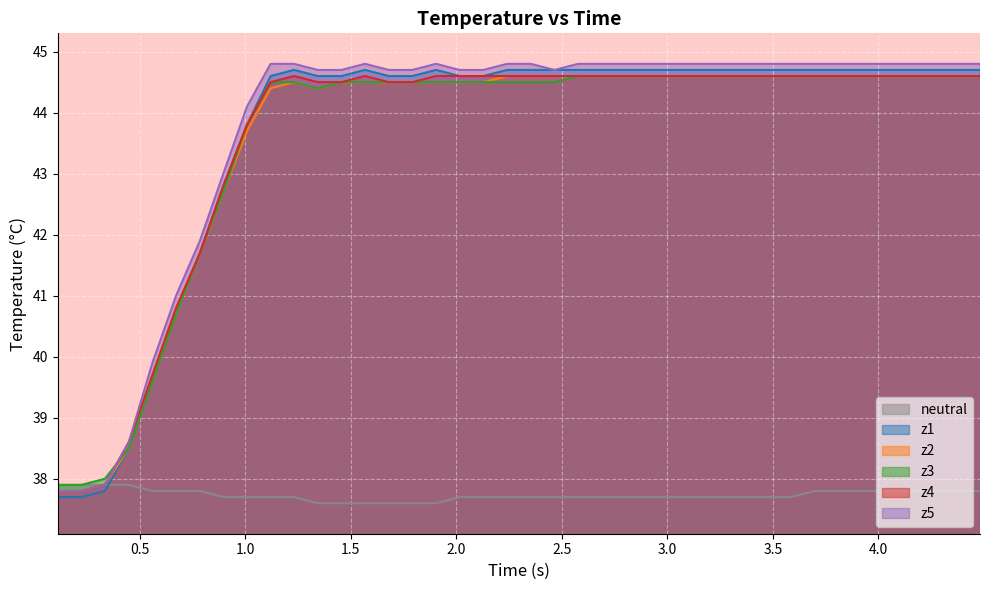

True or false: neutral and z2 intersect in this chart.

False